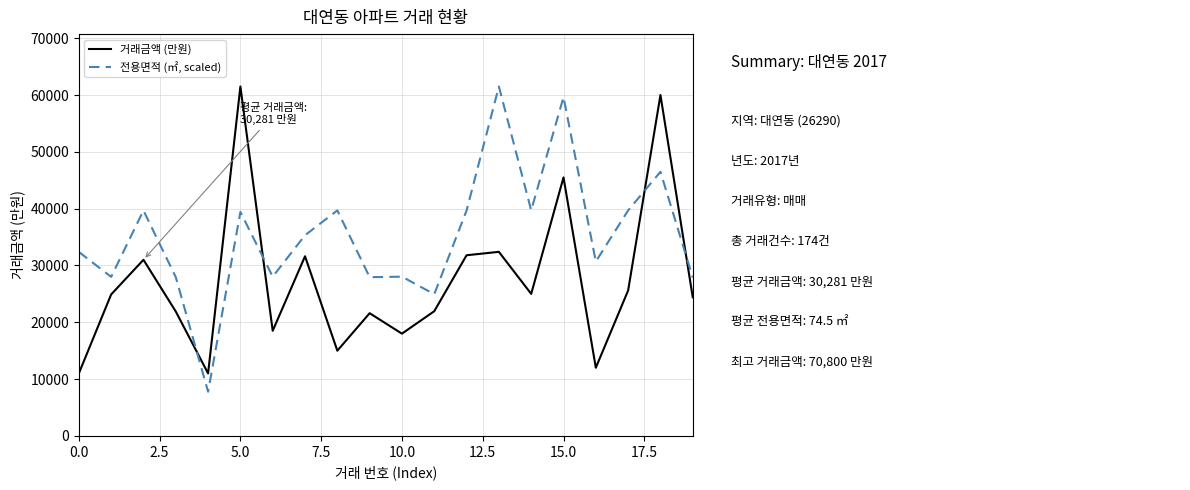

List the series in order of their overall mean, lowest first.

거래금액 (만원), 전용면적 (㎡, scaled)